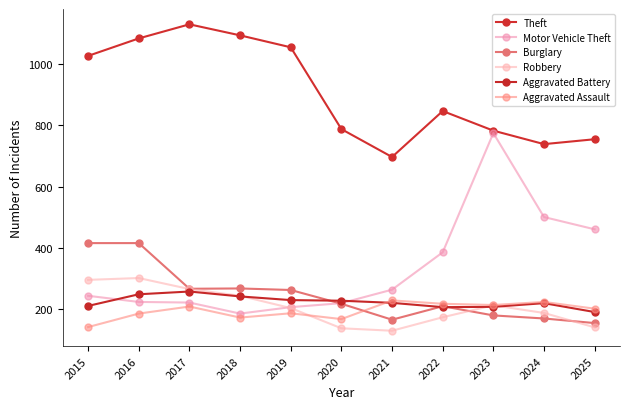

How many lines are shown in the chart?

6